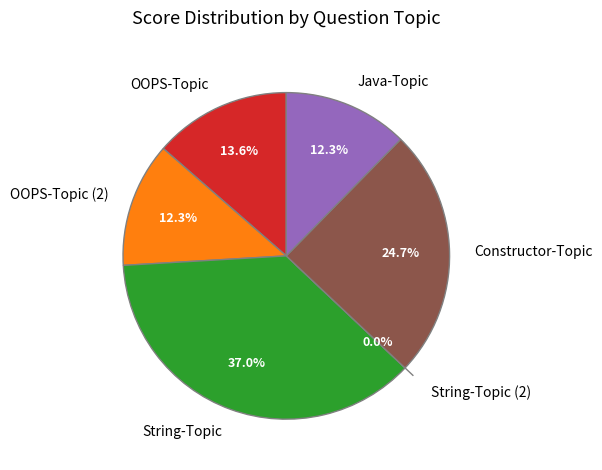

Combined, what portion of the pie is Java-Topic and String-Topic (2)?

12.3%